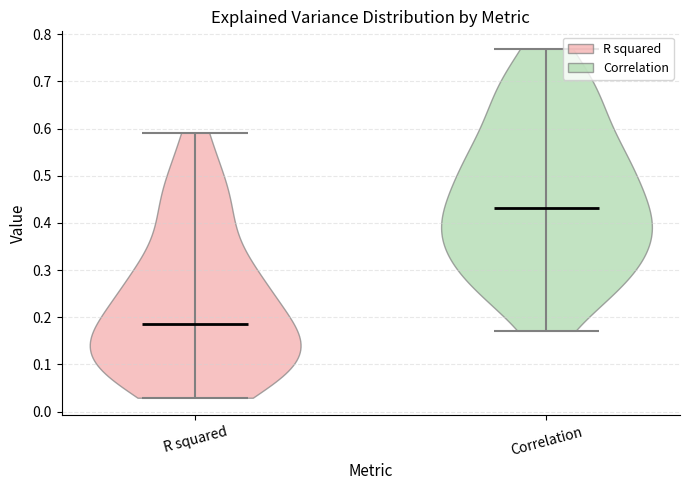

Reading left to right, read every violin against the y-axis: where its median line is, and the lowest and highest points it reaches. The values are not printed on the chart, so give them approximately, as read against the axis.

R squared: median line 0.19, lowest point 0.03, highest point 0.59
Correlation: median line 0.43, lowest point 0.17, highest point 0.77